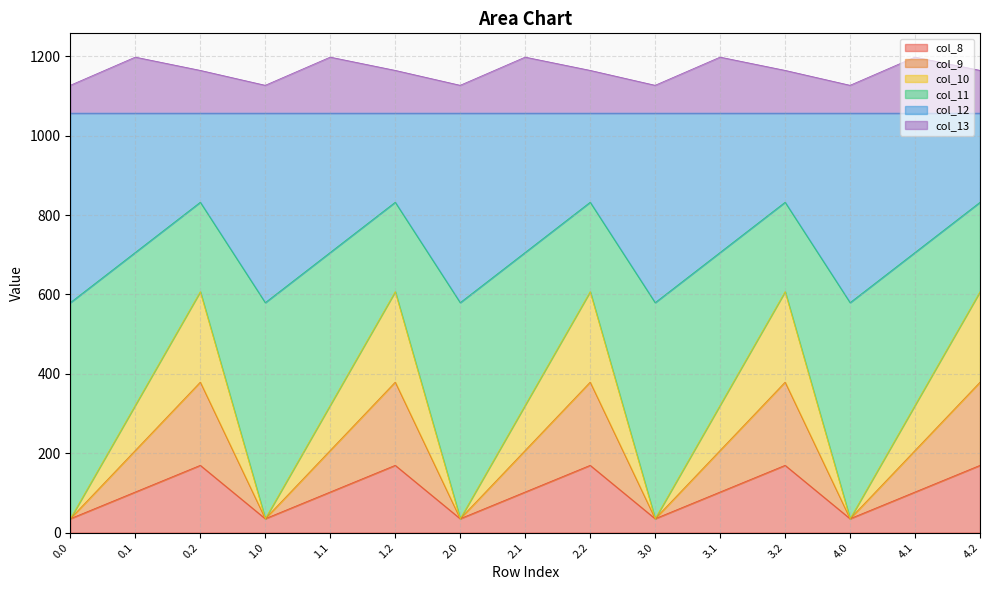

How many lines are shown in the chart?

6